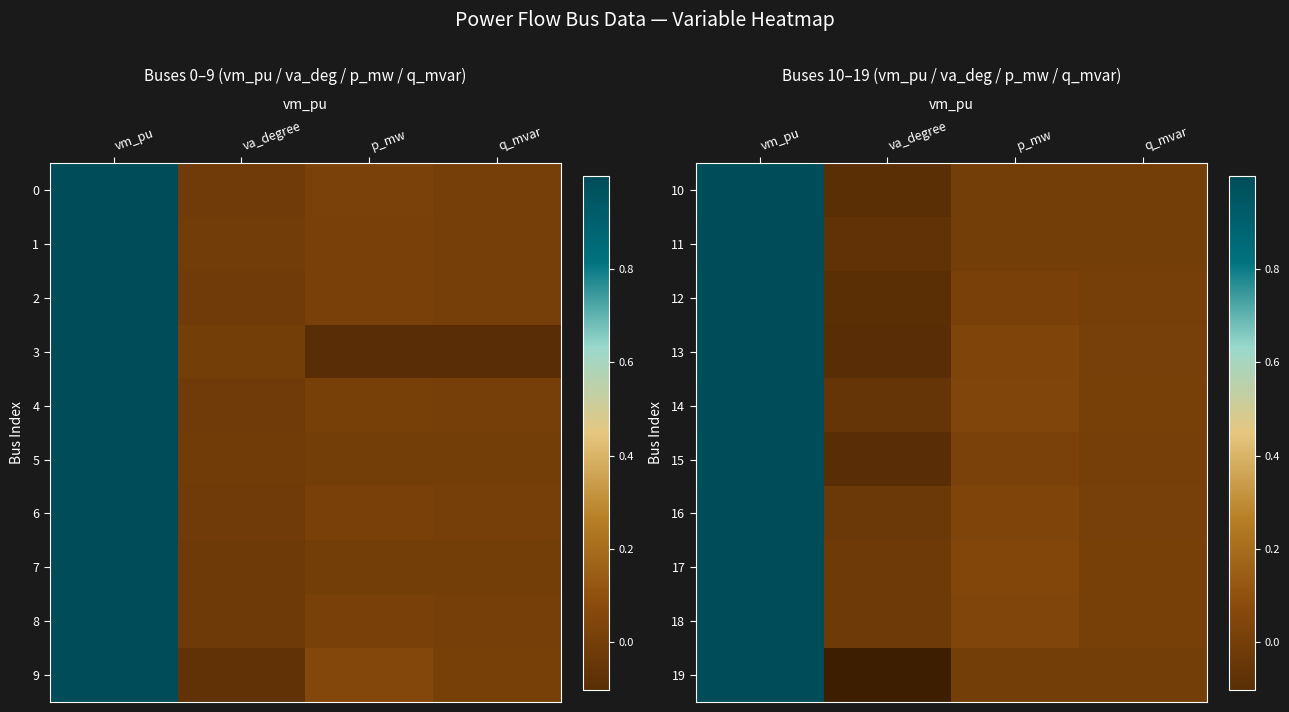

How many positive values does the 19 series have?

1